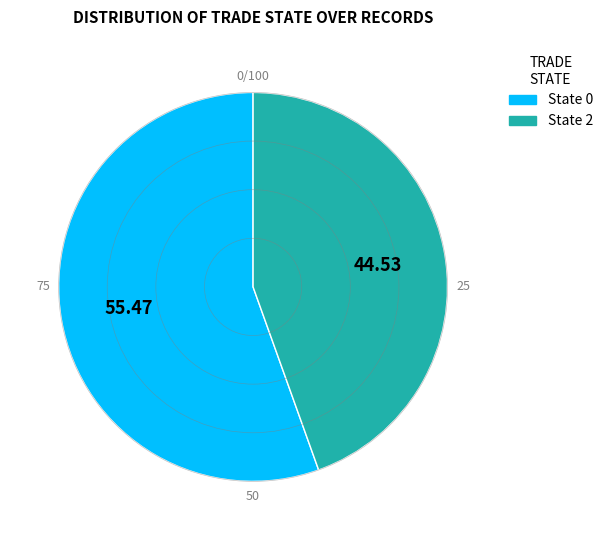

Does State 0 account for over 50% of the chart?

Yes